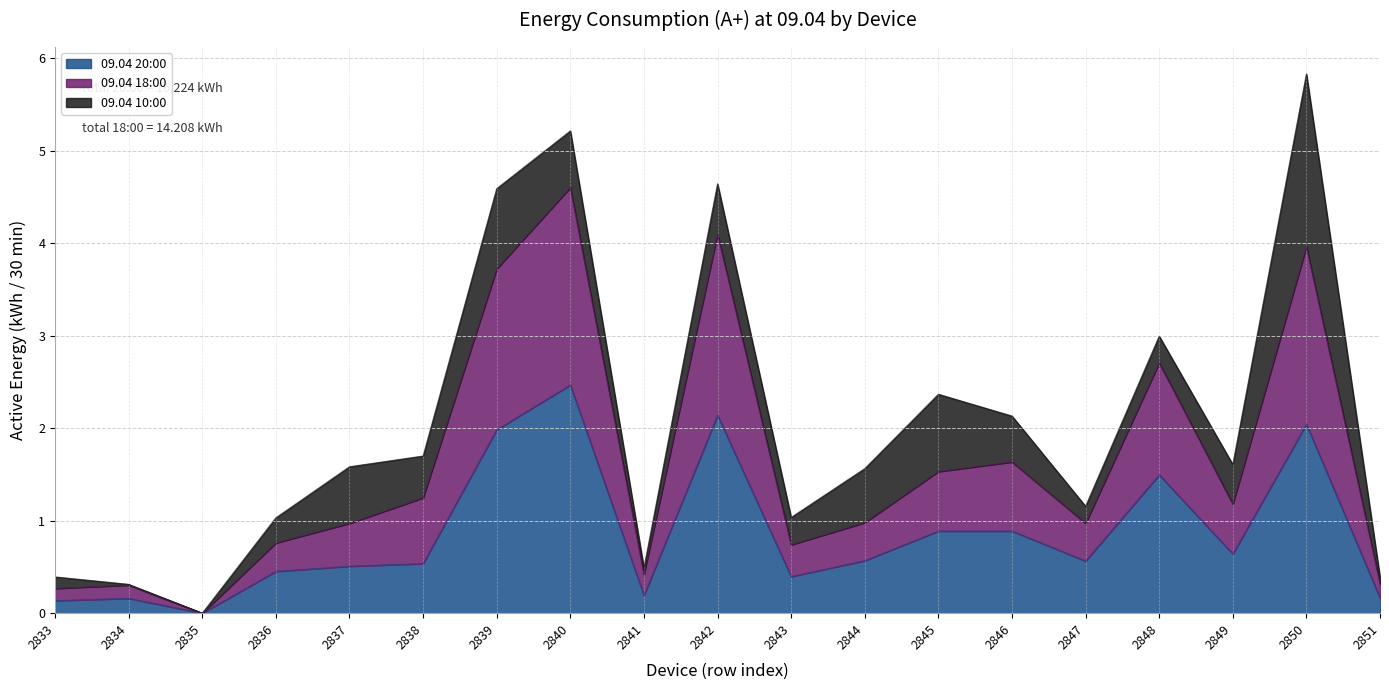

What is the maximum value for 20:00?

2.5